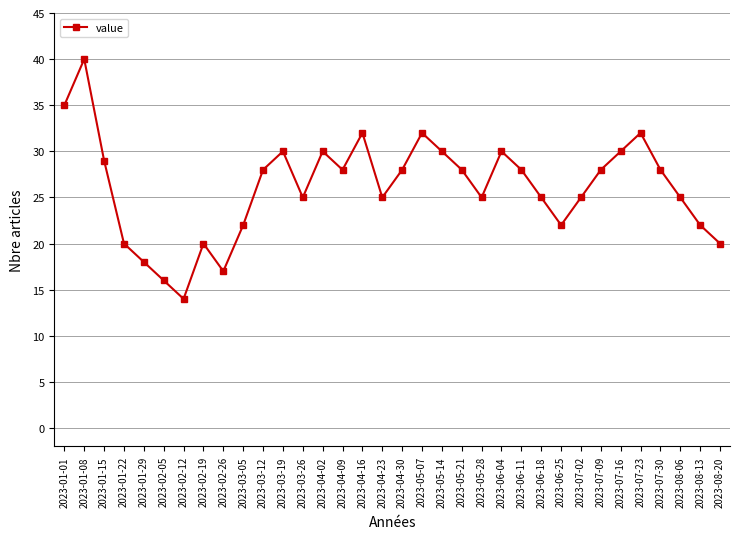

Reading right to left, what are all the values shown in this chart?

2023-08-20=20	2023-08-13=22	2023-08-06=25	2023-07-30=28	2023-07-23=32	2023-07-16=30	2023-07-09=28	2023-07-02=25	2023-06-25=22	2023-06-18=25	2023-06-11=28	2023-06-04=30	2023-05-28=25	2023-05-21=28	2023-05-14=30	2023-05-07=32	2023-04-30=28	2023-04-23=25	2023-04-16=32	2023-04-09=28	2023-04-02=30	2023-03-26=25	2023-03-19=30	2023-03-12=28	2023-03-05=22	2023-02-26=17	2023-02-19=20	2023-02-12=14	2023-02-05=16	2023-01-29=18	2023-01-22=20	2023-01-15=29	2023-01-08=40	2023-01-01=35